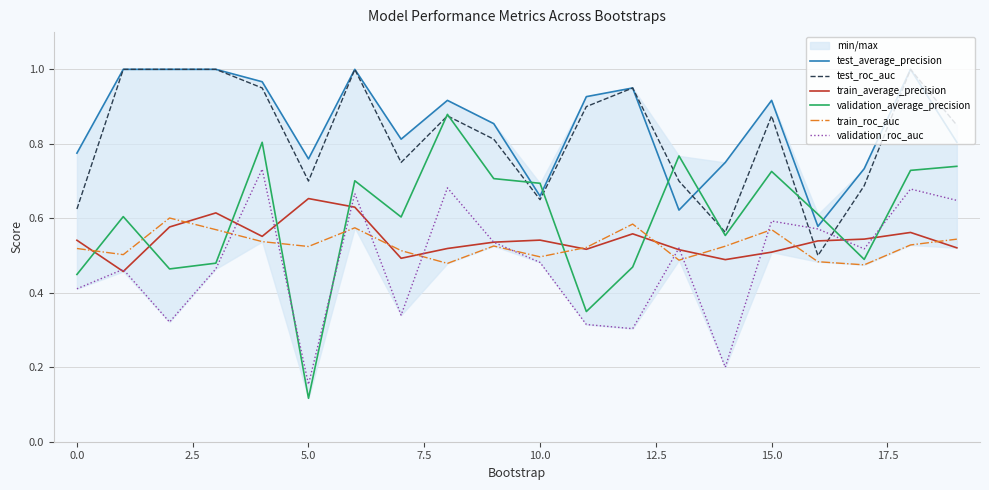

How many train_roc_auc values are between 0 and 1?

20